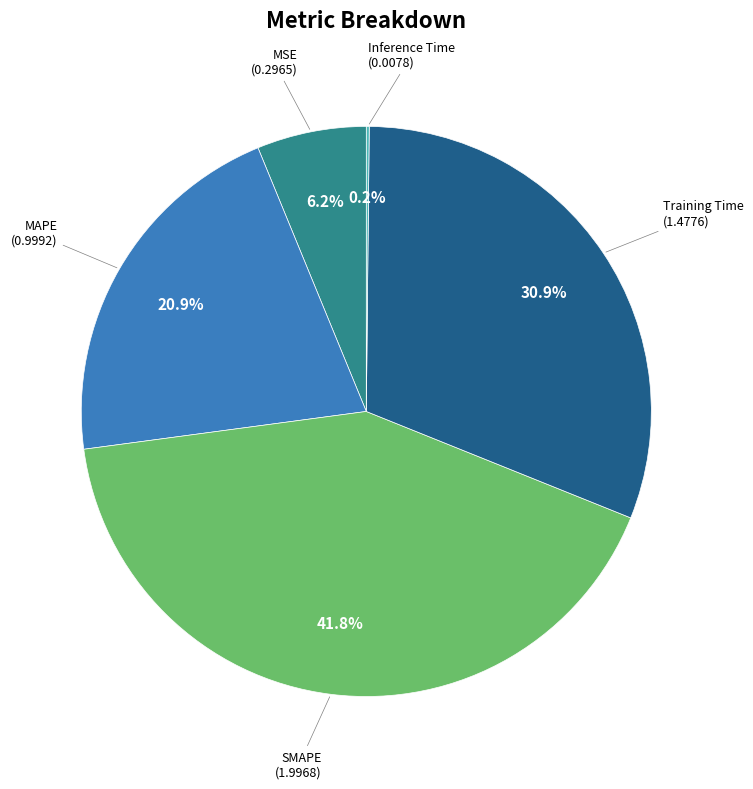

Is there any slice that represents more than half of the pie?

No